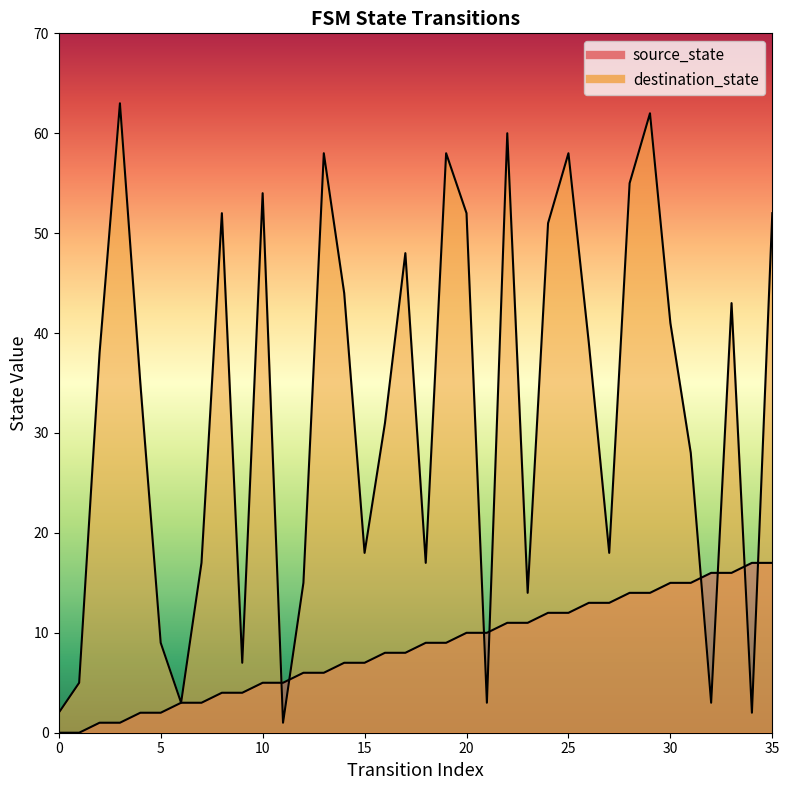

Rank the series at 21 from highest to lowest value.

source_state, destination_state